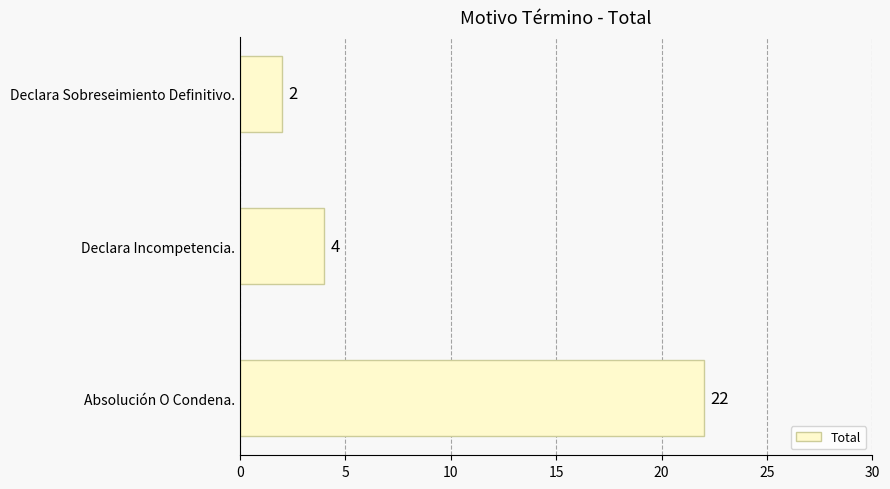

What is the average value?

9